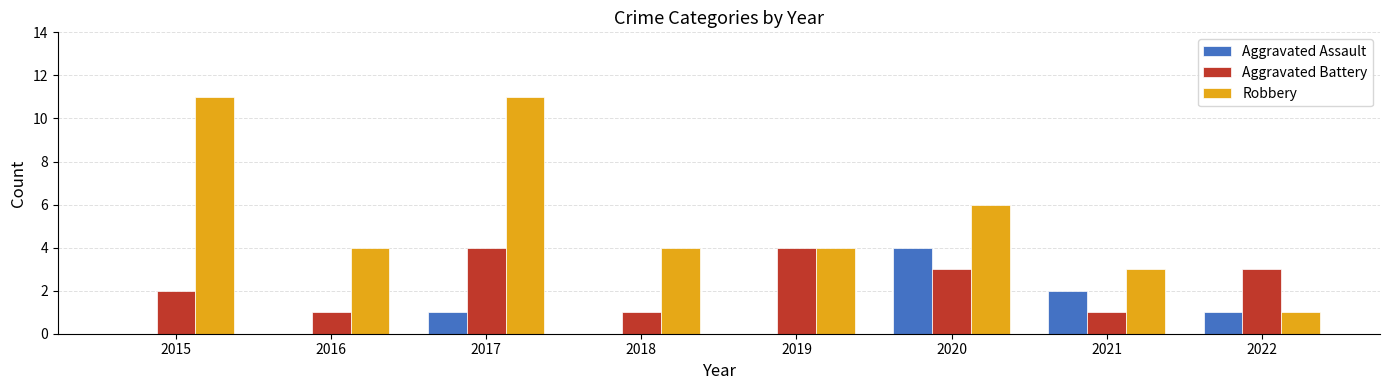

Which series changed the most between 2015 and 2017?

Aggravated Battery